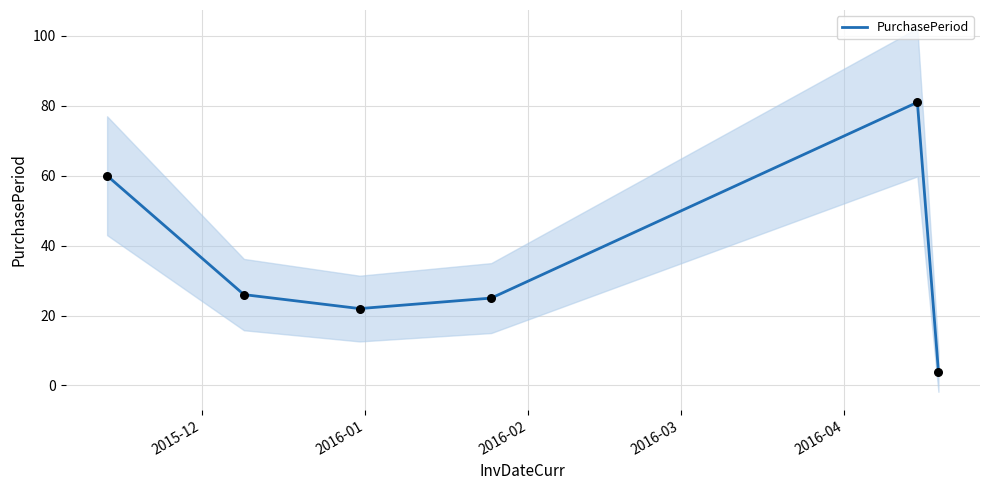

Which has a higher value, 2015-12 or 2016-03?

2015-12